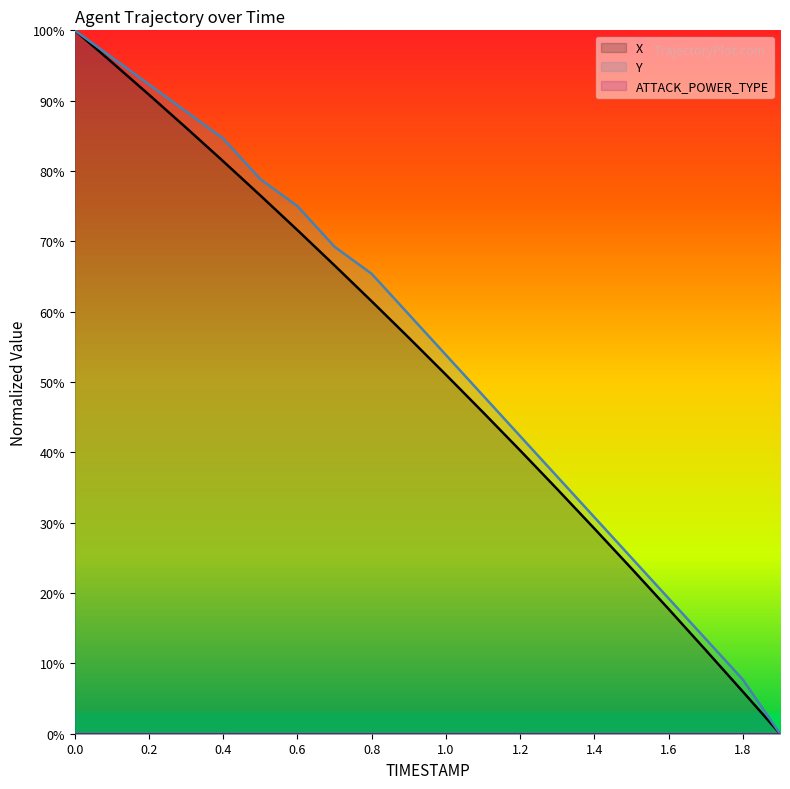

Rank the series by their maximum value, from lowest to highest.

X, Y